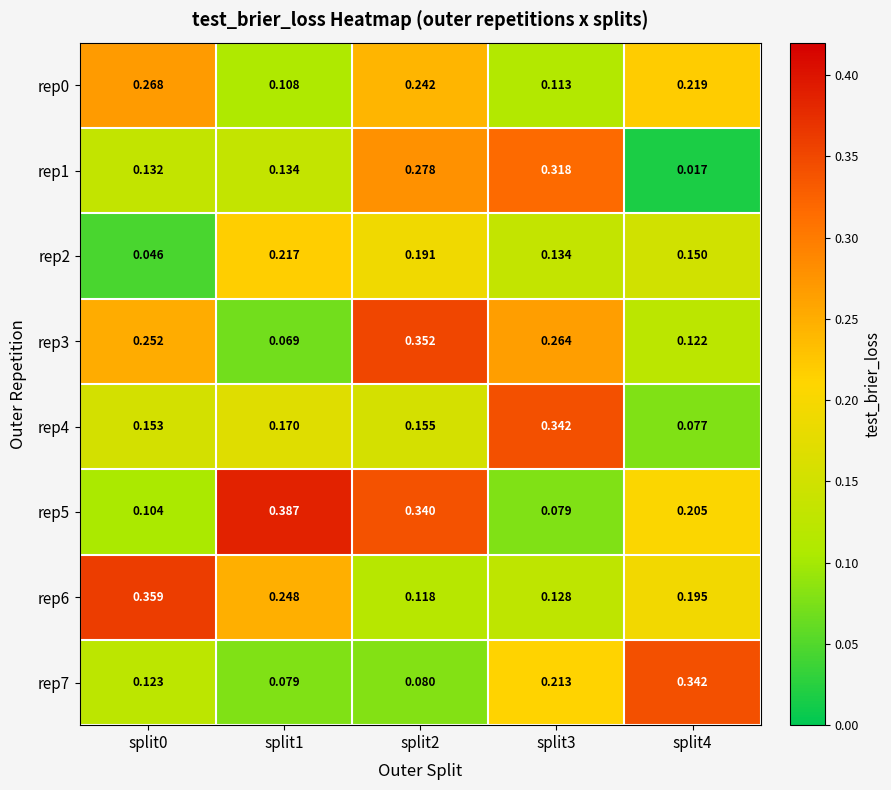

What is the total value across all series at split1?

1.4